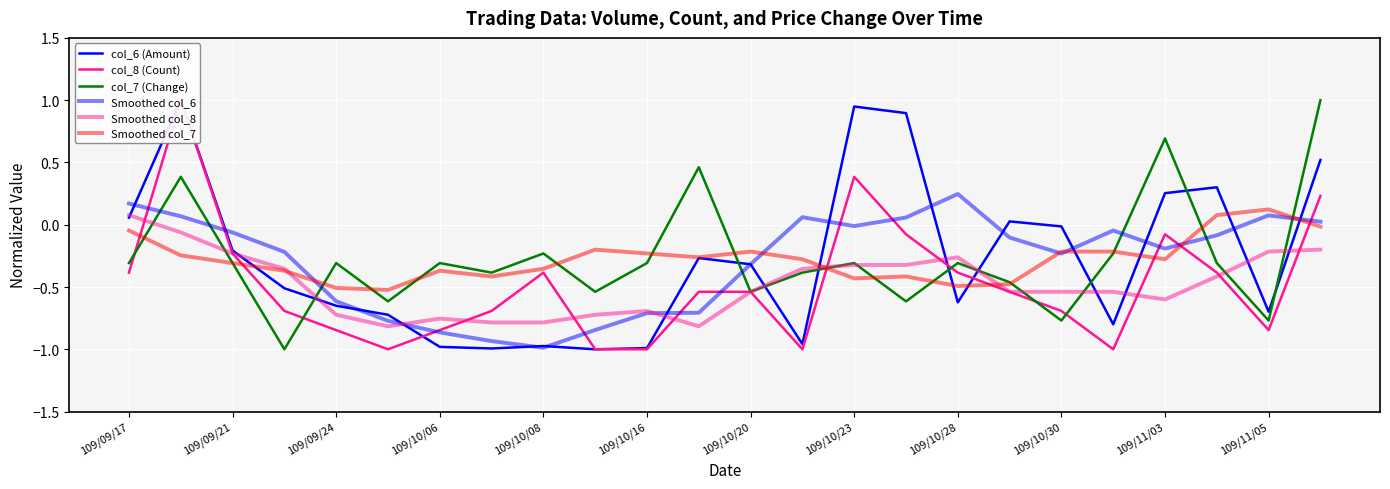

Which series has the widest spread of values?

col_6 (Amount)